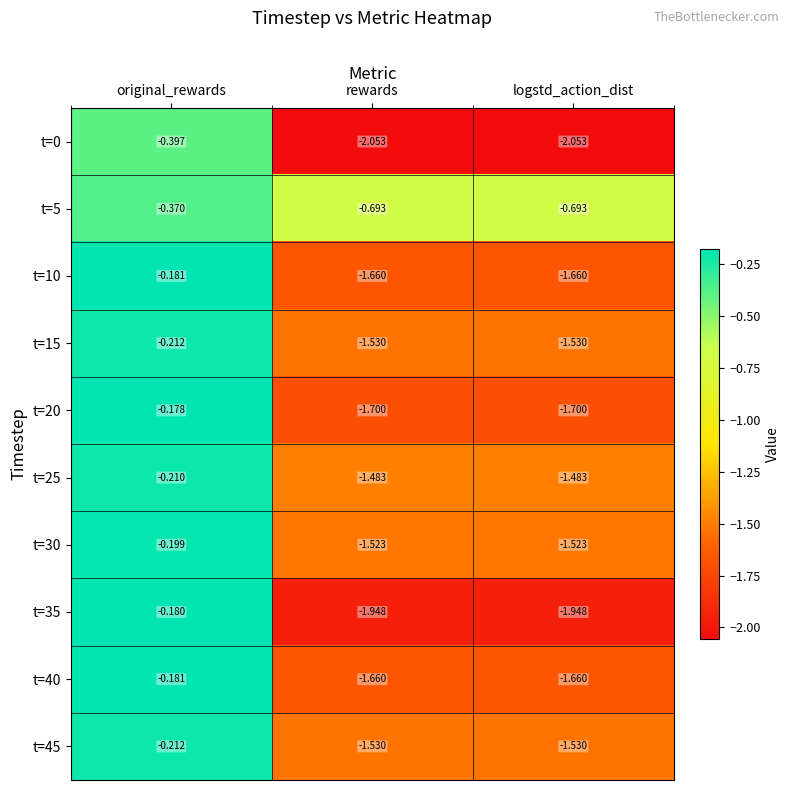

Which series has the largest total across all categories?

t=5